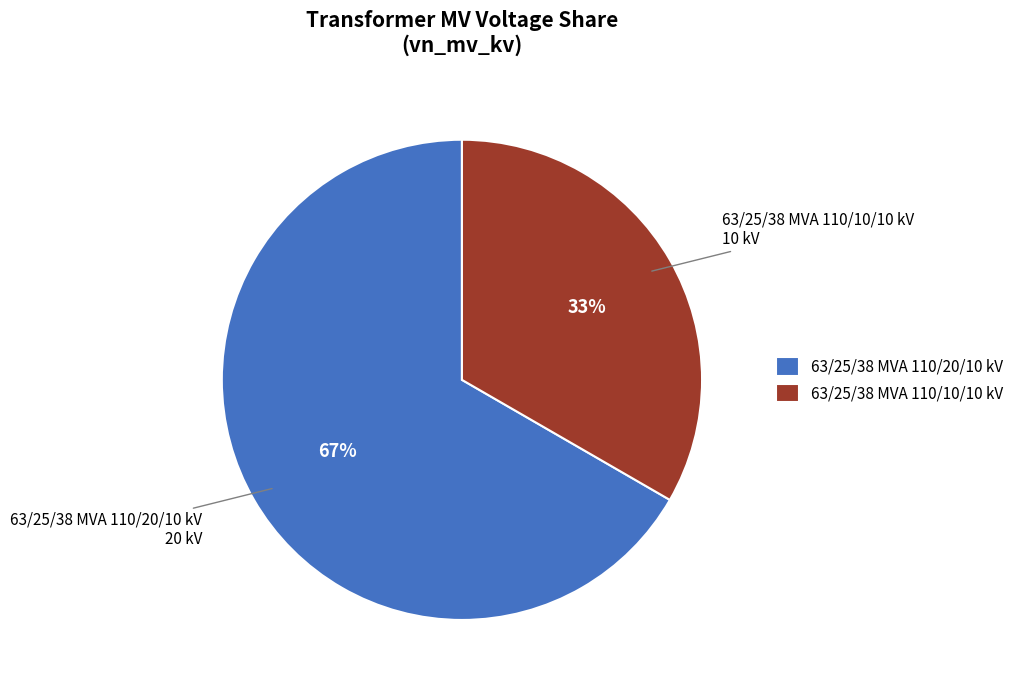

Which category has the biggest portion of the pie?

63/25/38 MVA 110/20/10 kV